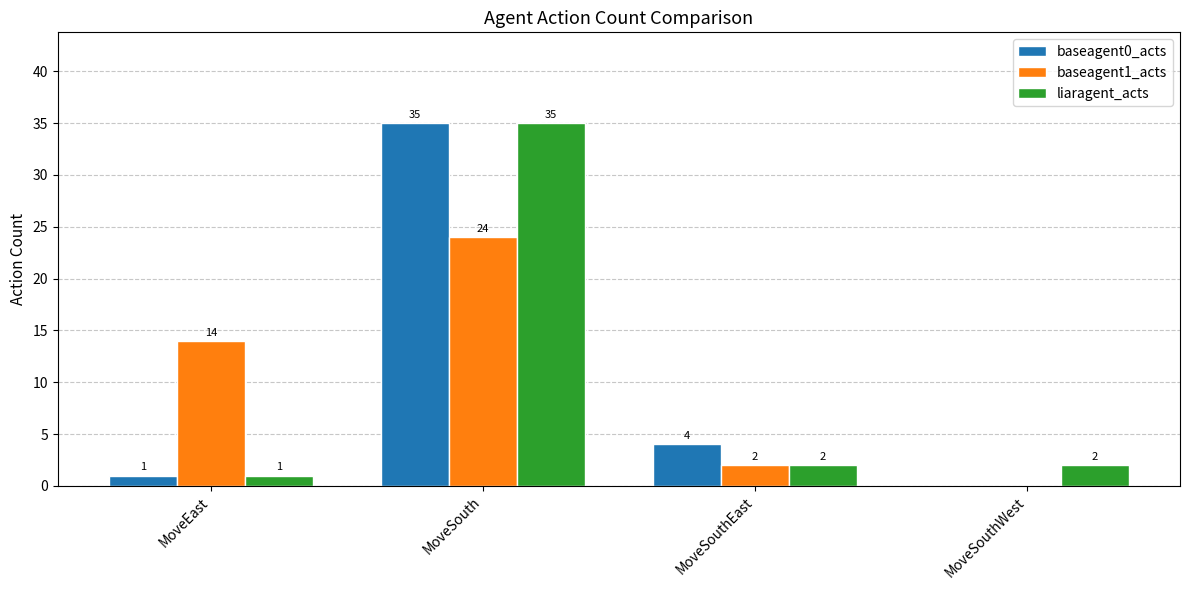

Is it true that baseagent0_acts equals 4 at MoveSouthEast?

True